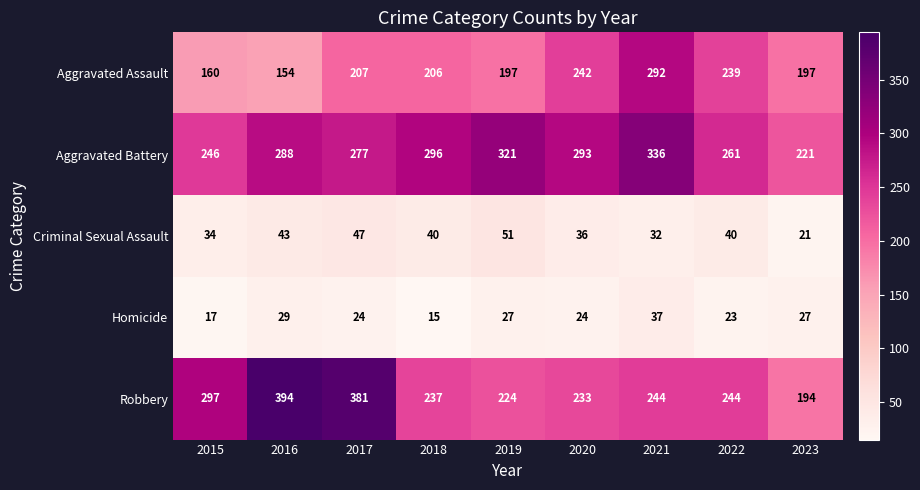

What is the difference between the Robbery values at 2016 and 2023?

200